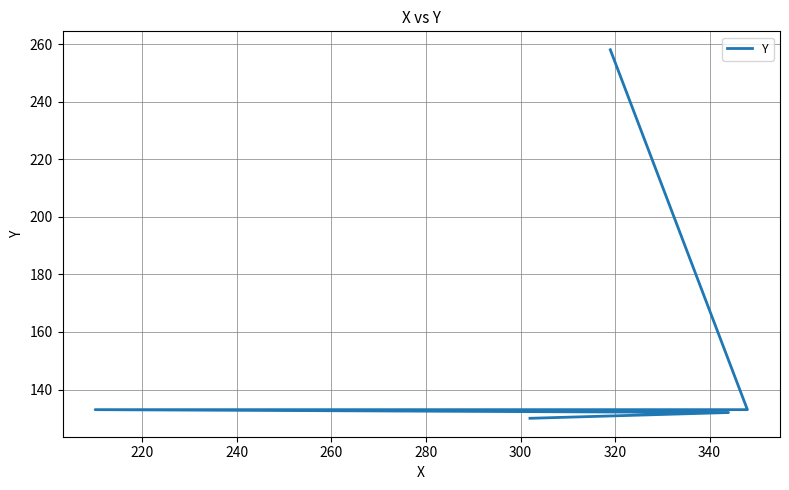

Does the chart have visible grid lines?

Yes